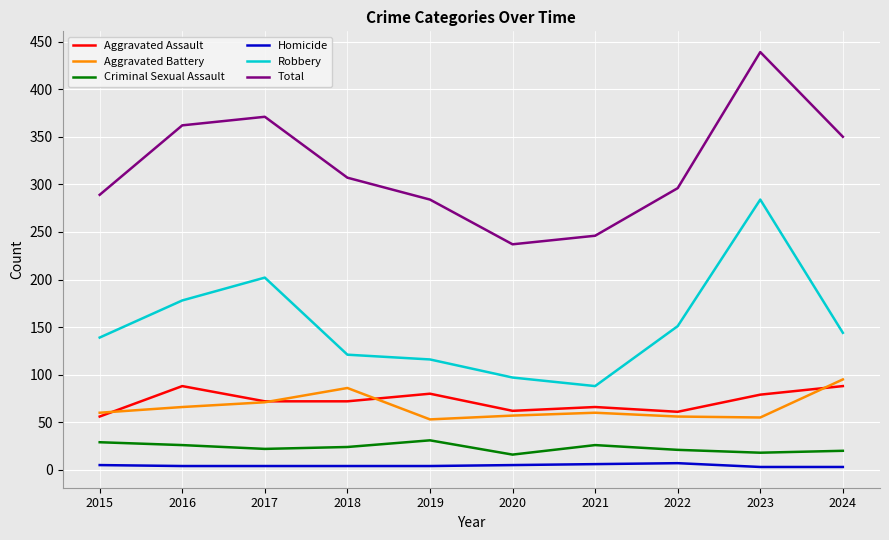

The value of Aggravated Battery at 2018 is 53. True or false?

False